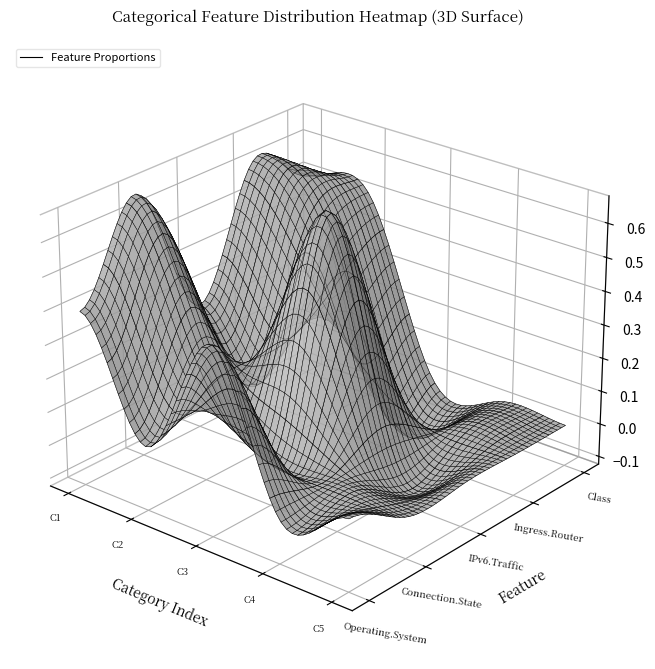

The value of Class at 4 is 0.3. True or false?

False